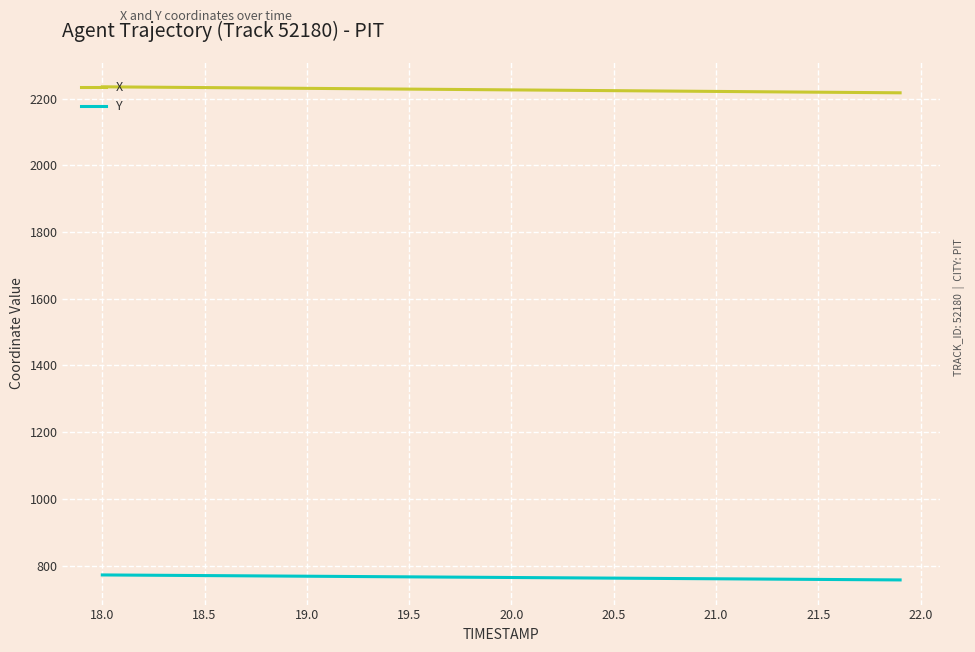

At how many categories does at least one series exceed 760?

40